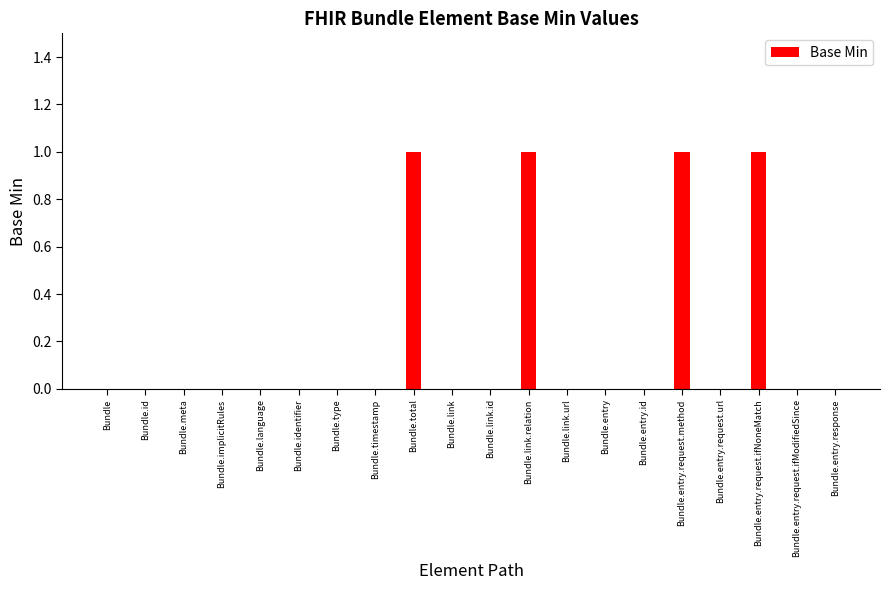

Is it true that the value at Bundle.type is 0?

True